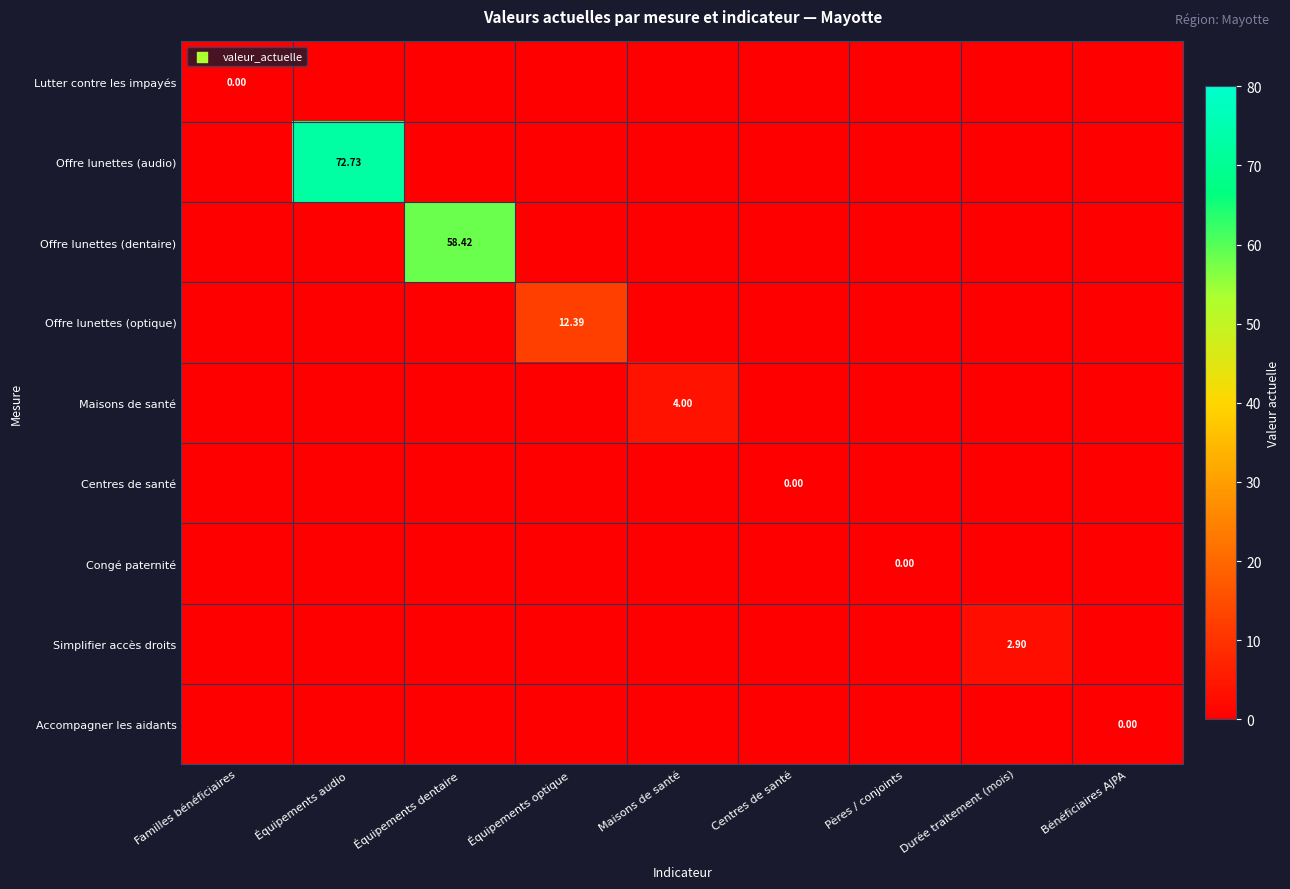

List the series in order of their peak value, highest first.

Offre lunettes (audio), Offre lunettes (dentaire), Offre lunettes (optique), Maisons de santé, Simplifier accès droits, Lutter contre les impayés, Centres de santé, Congé paternité, Accompagner les aidants